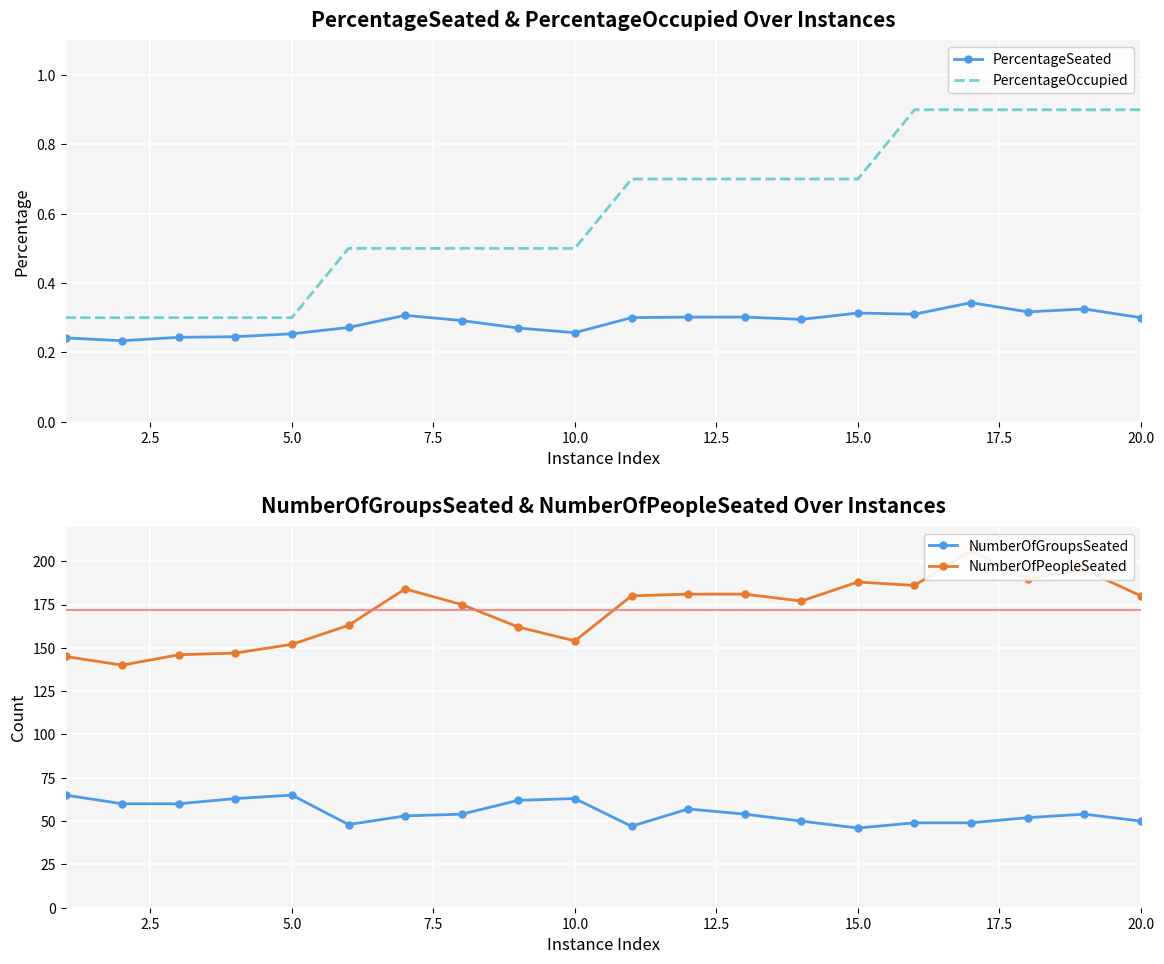

The value of NumberOfGroupsSeated at 10.0 is 27.7. True or false?

False